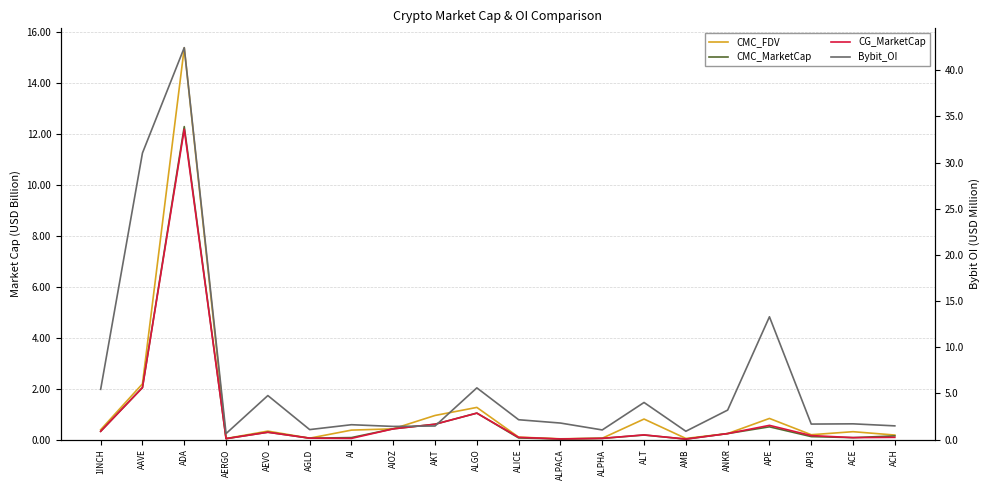

Which series has the largest range (max minus min)?

Bybit_OI